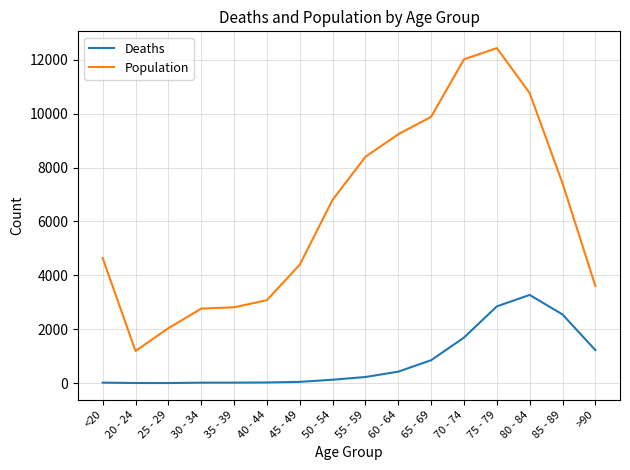

What is the difference between the maximum and minimum values in the Deaths series?

3270